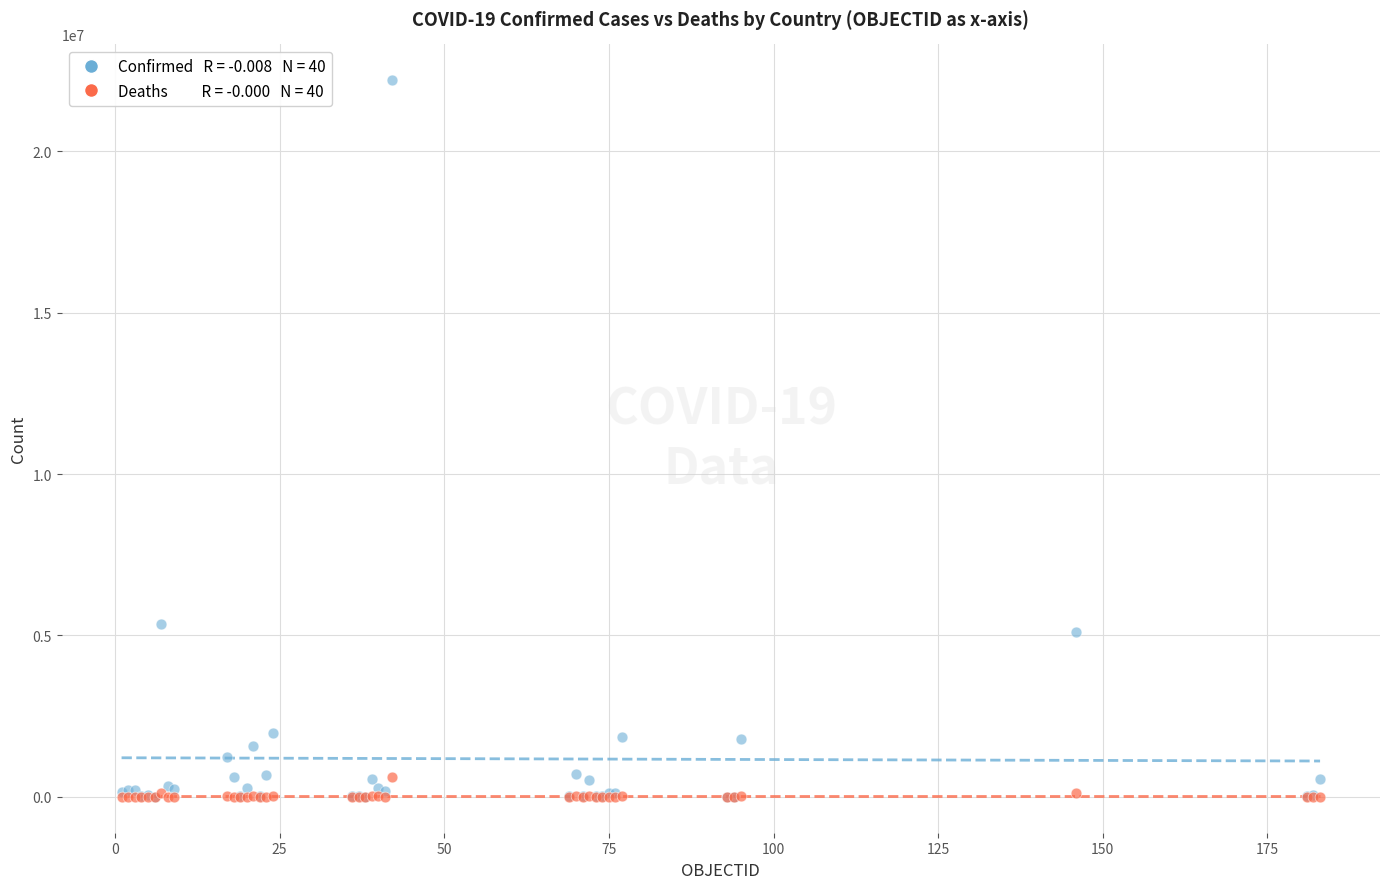

Across all series, what Y value is closest to 11100612?

5371341